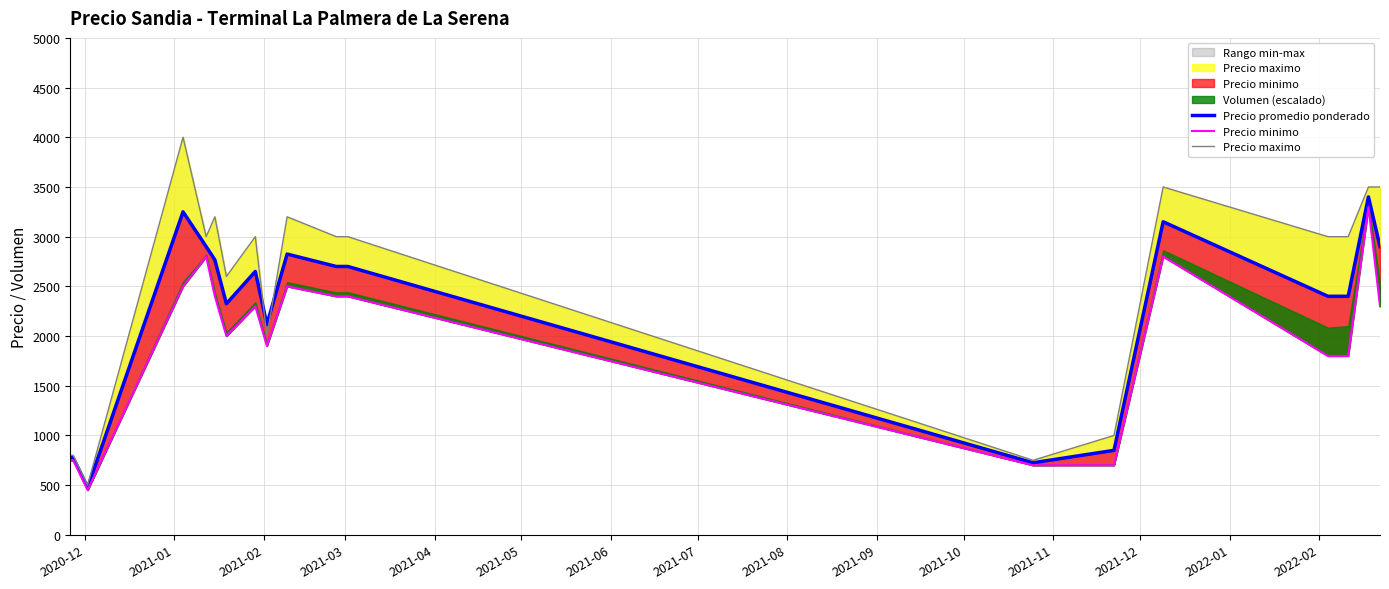

True or false: Precio maximo and Precio minimo cross at least once.

False